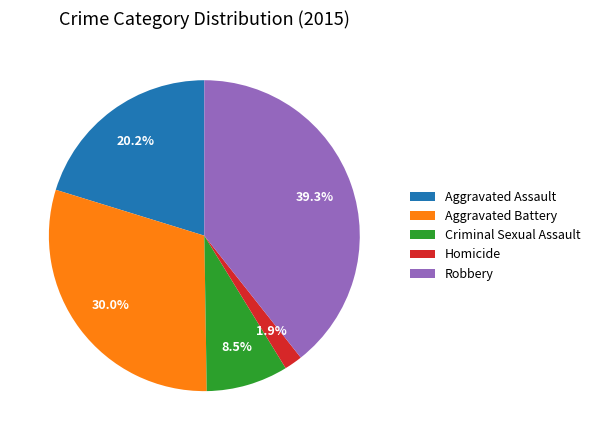

Is the sum of Robbery and Aggravated Battery greater than half?

Yes